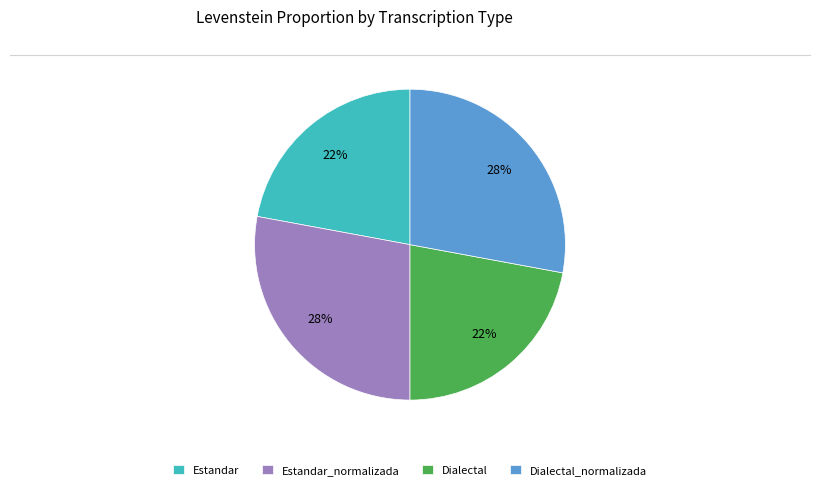

To the nearest percent, what percentage of the pie is Estandar?

22%